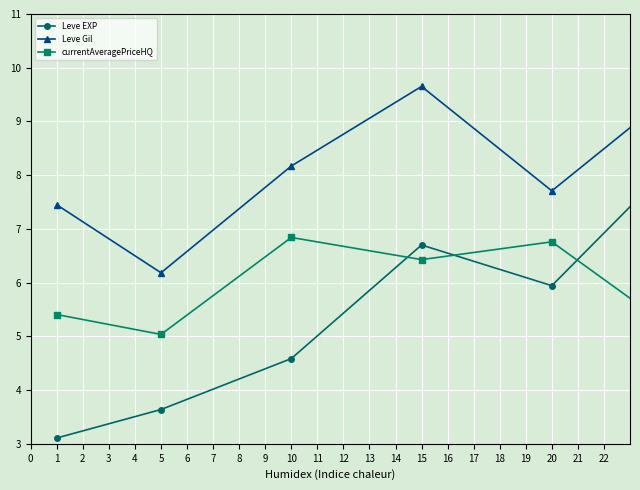

Rank the series by their average value, from lowest to highest.

Leve EXP, currentAveragePriceHQ, Leve Gil